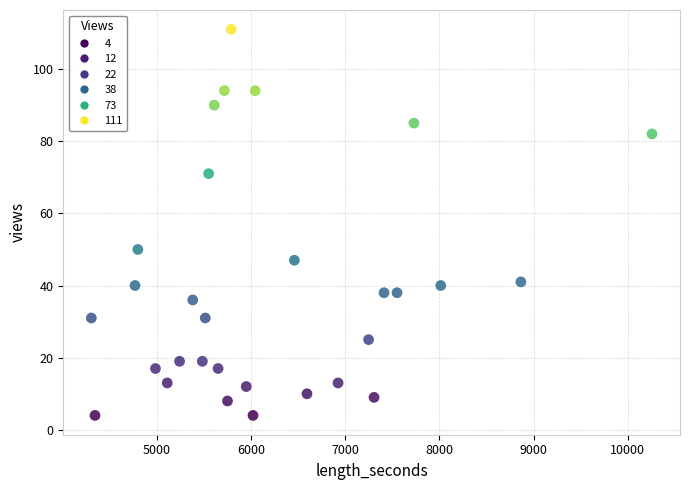

What Y value in the scatter plot is closest to 57?

50